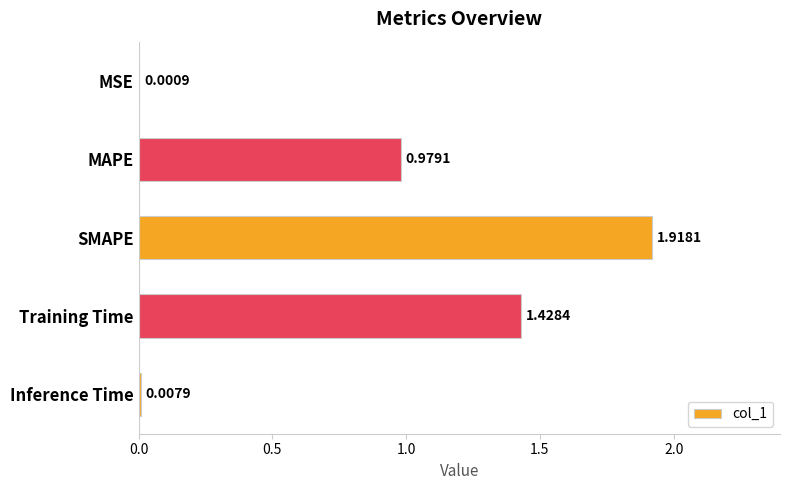

What is the change in value from MSE to SMAPE?

+1.9